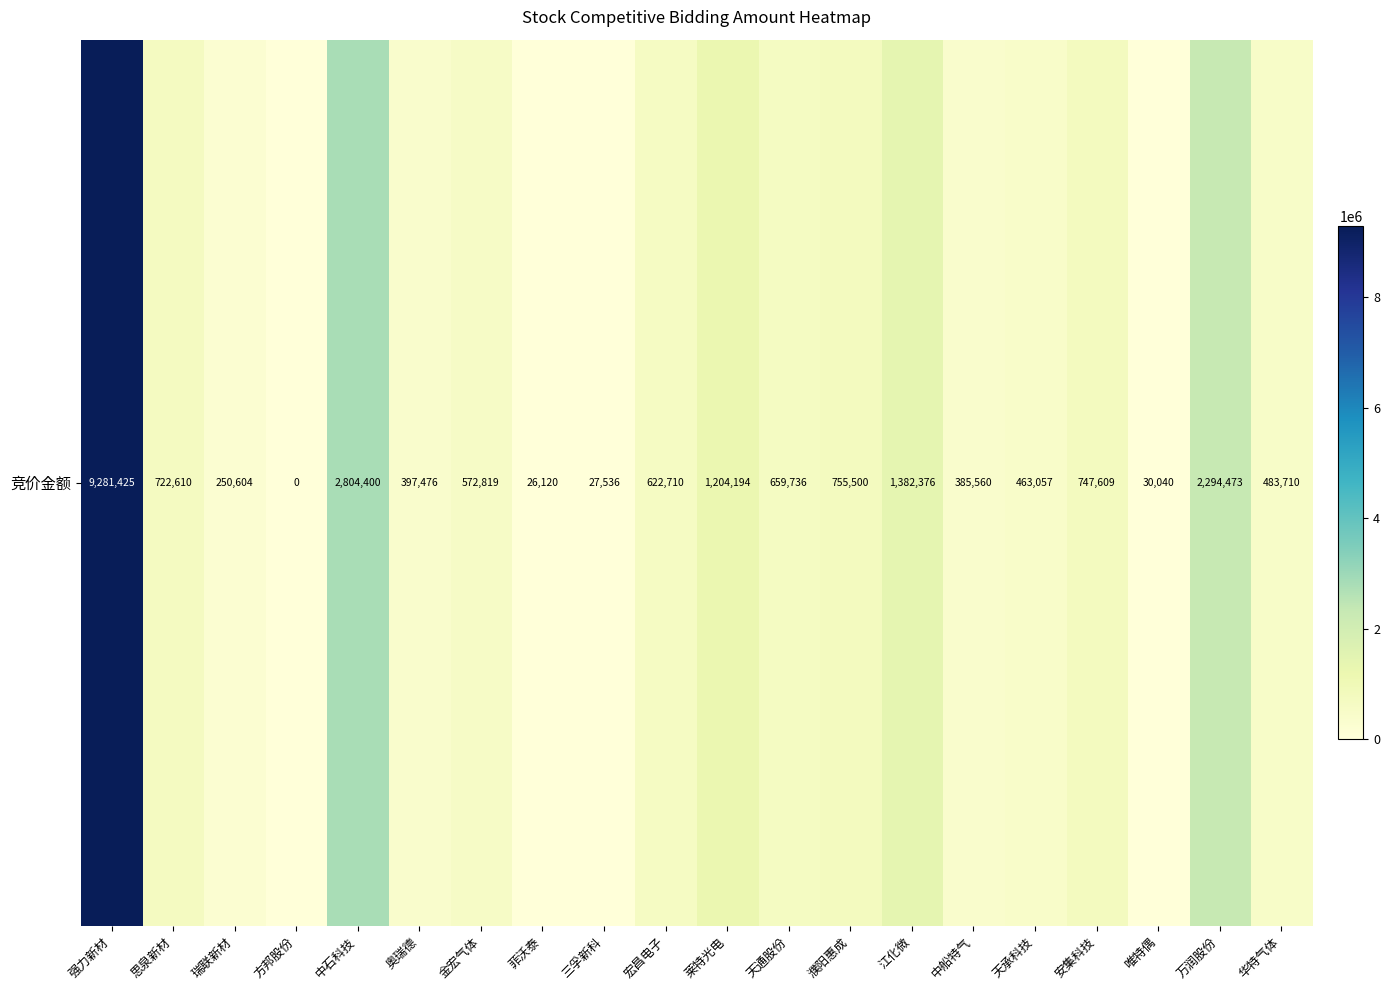

Count the number of data series in this chart.

1